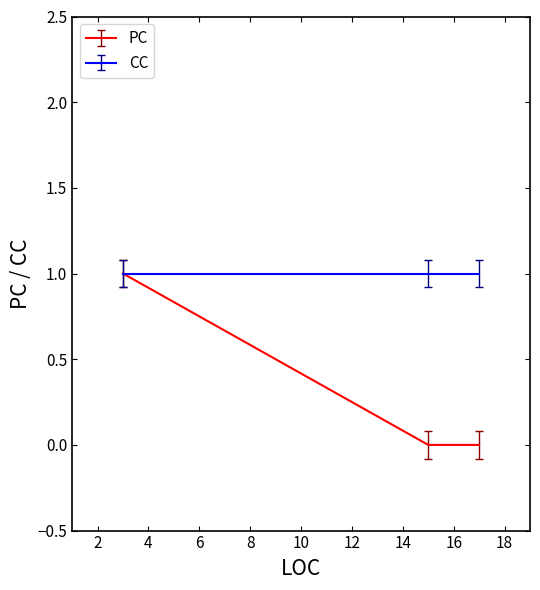

Which series has the largest range (max minus min)?

PC